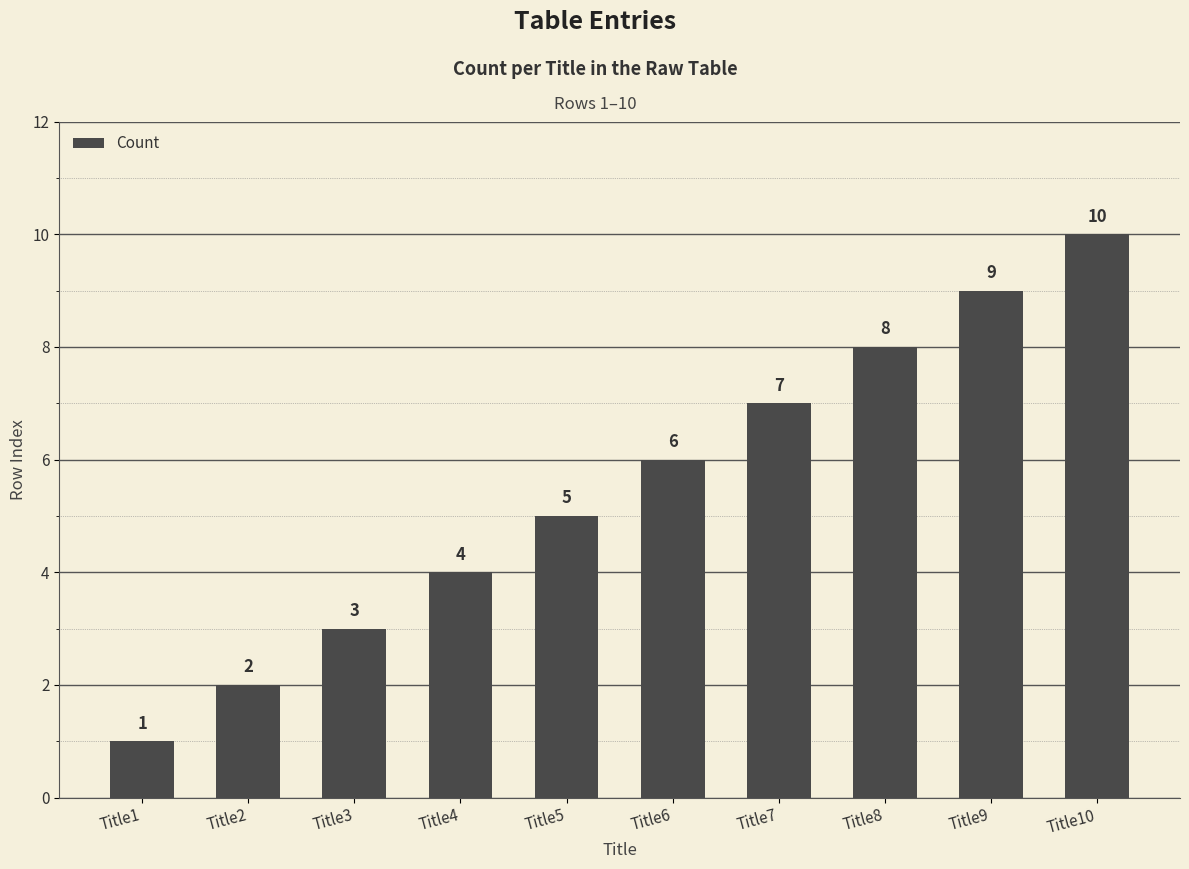

The chart shows a value of 2 at Title2. True or false?

True